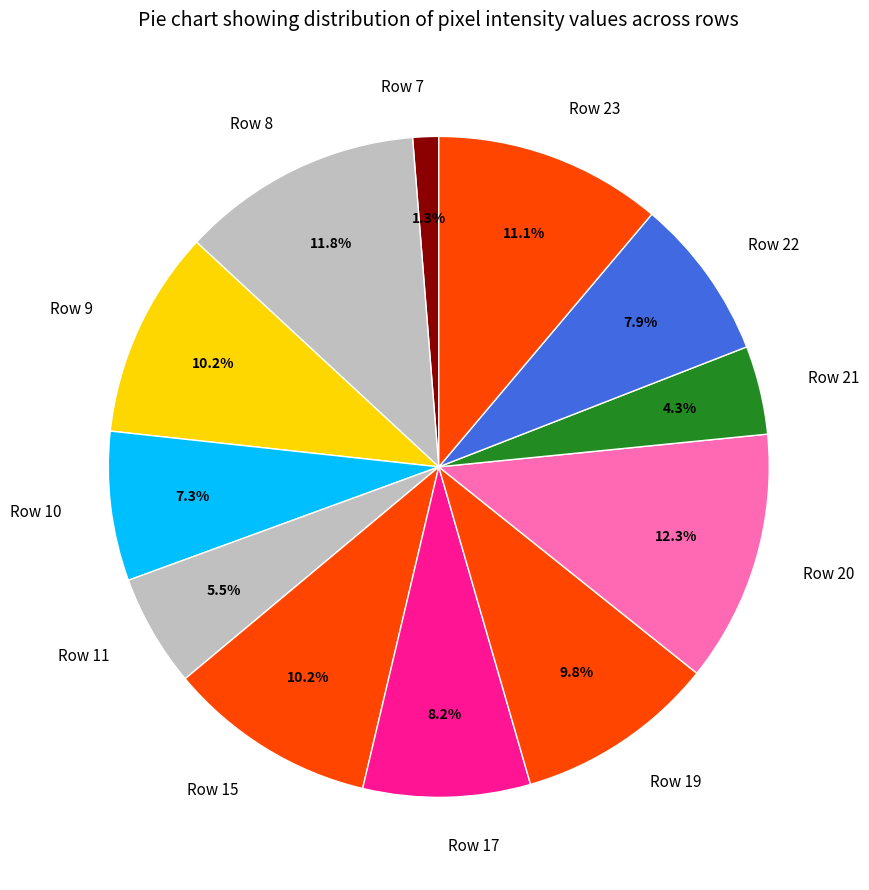

Is Row 23 the majority of the pie?

No